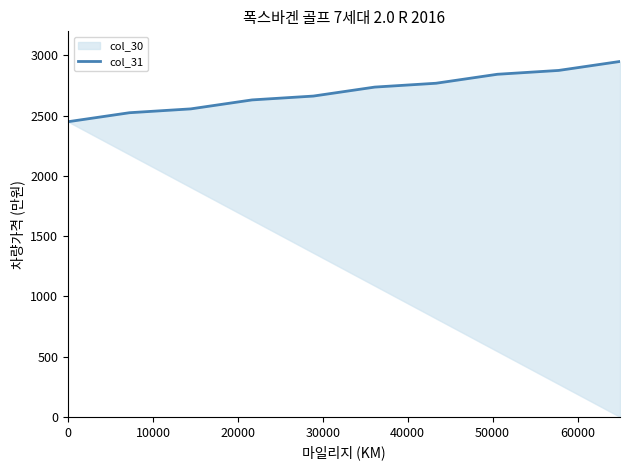

What is the ratio of the value at 40000 to the value at 60000?

1.0